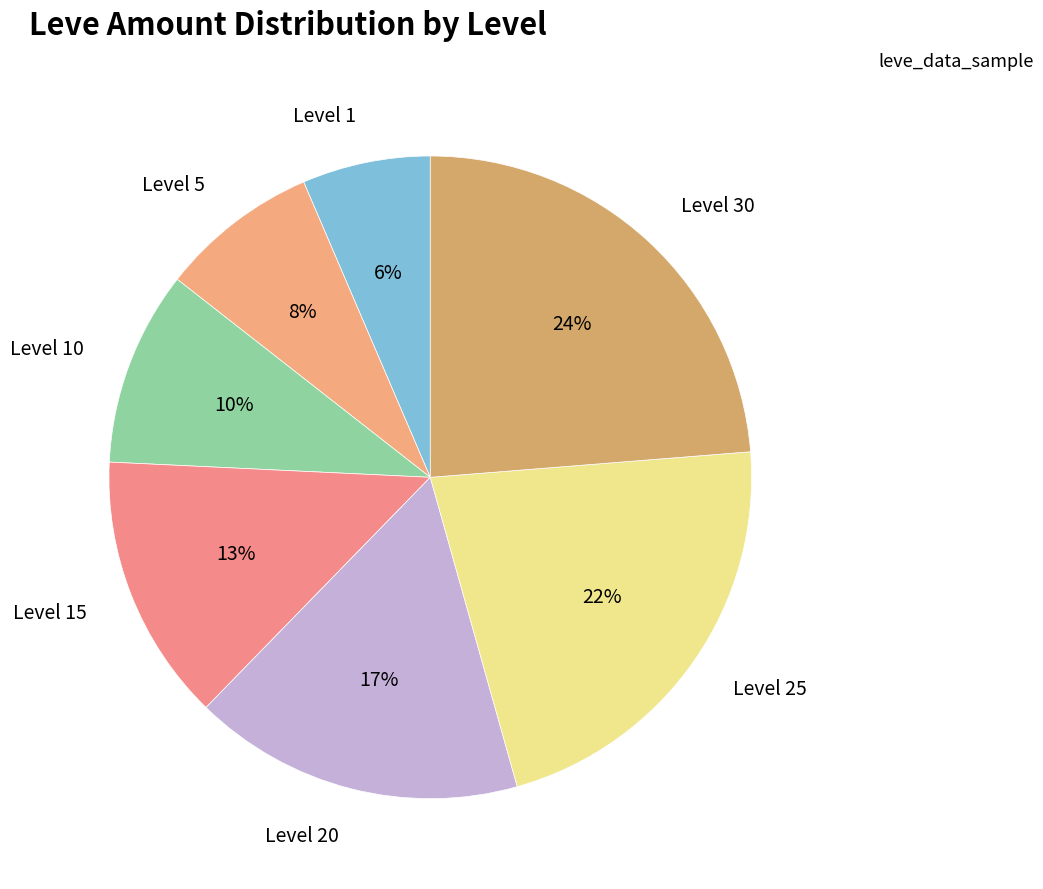

The Level 15 slice represents 13% of the pie. True or false?

True